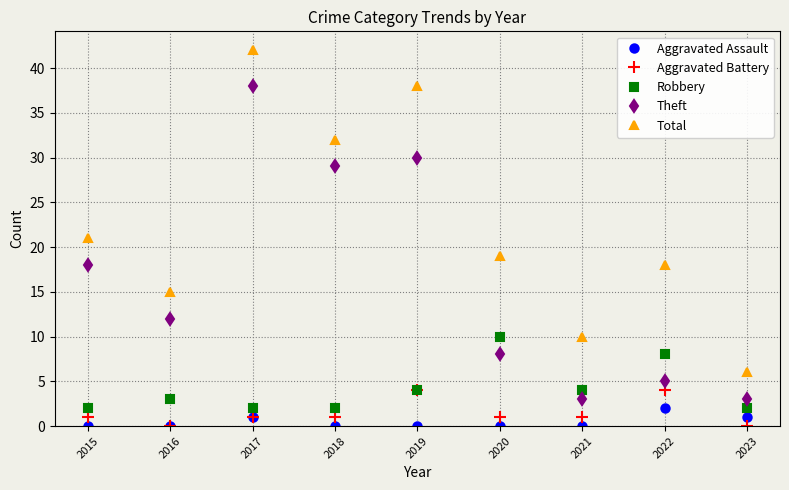

True or false: Robbery and Aggravated Assault cross at least once.

False